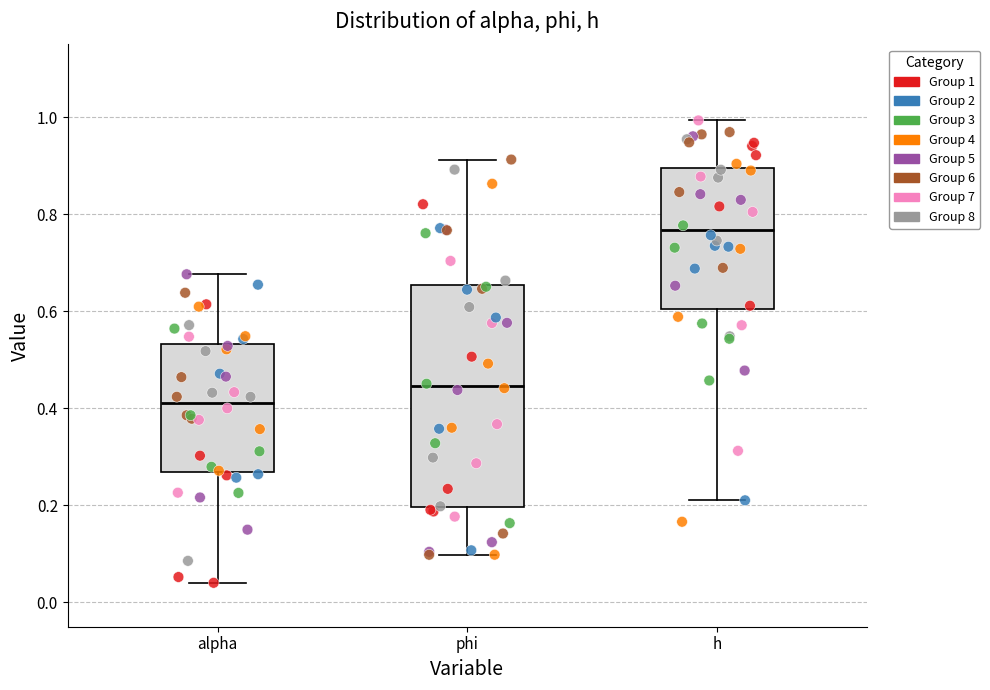

Where is the upper edge of the box for phi on the y-axis? The values are not printed on the chart, so give them approximately, as read against the axis.

0.66